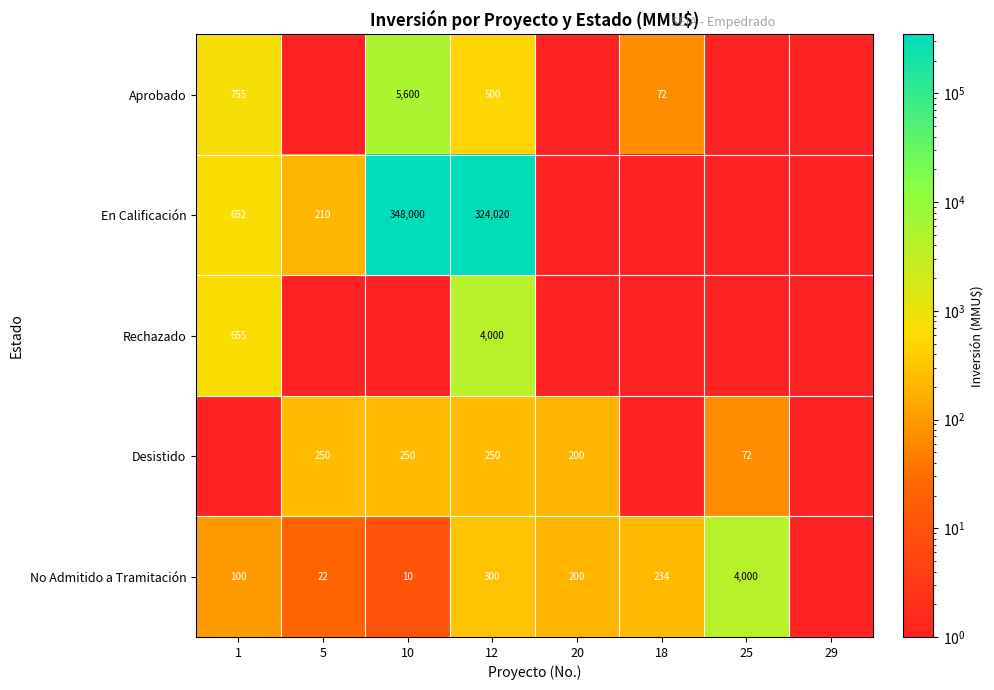

True or false: En Calificación has a value of 570107 at 10.

False